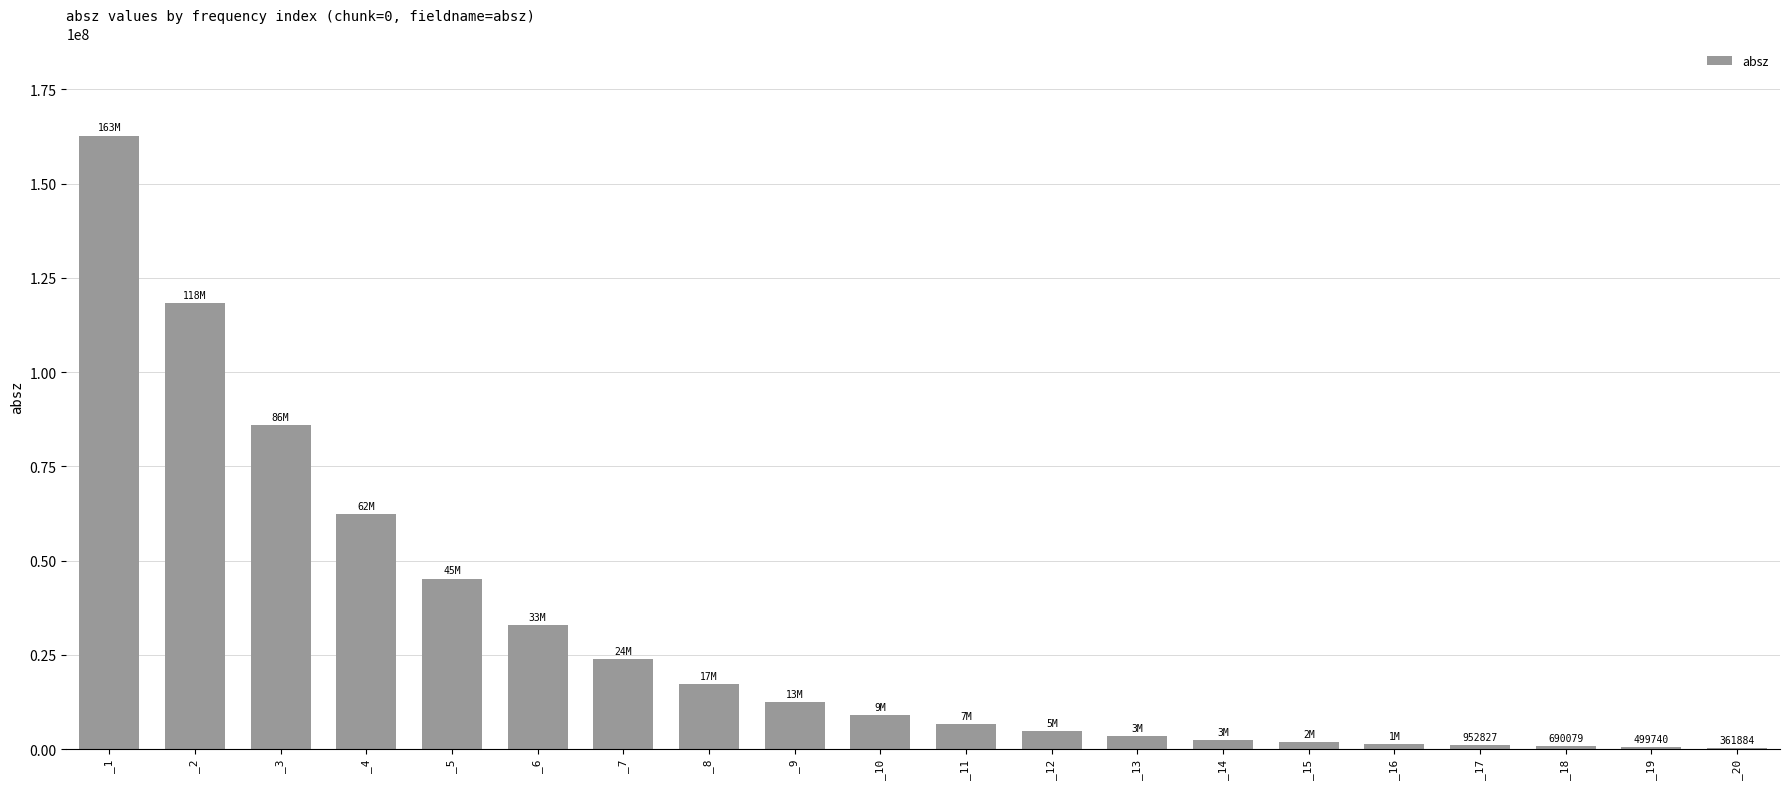

What is the greatest value displayed?

162761000